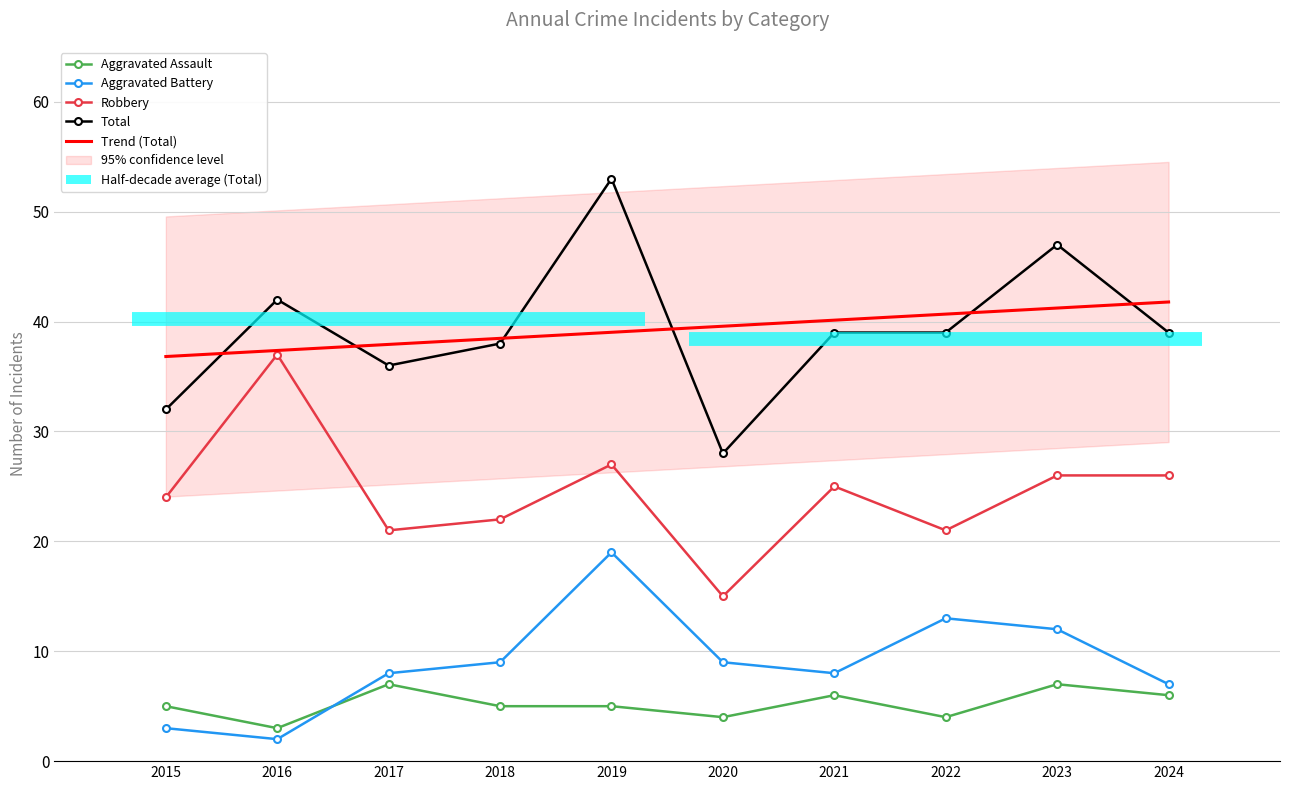

The value of Total at 2018 is 16. True or false?

False